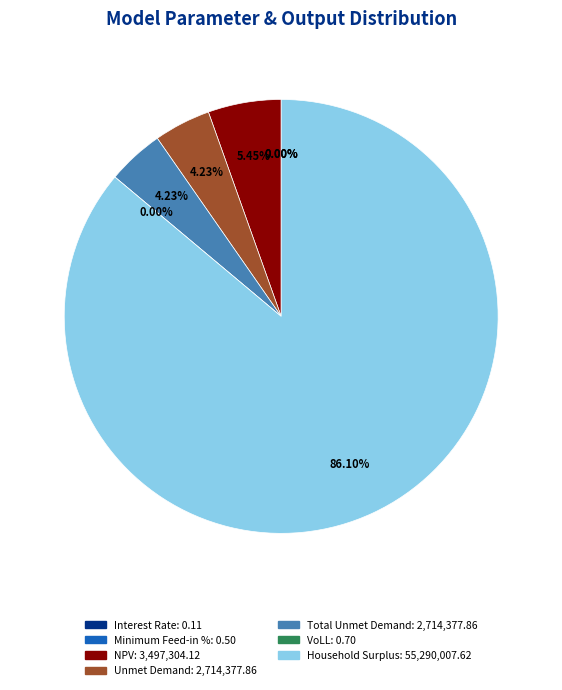

Between Household Surplus and NPV, which is larger?

Household Surplus